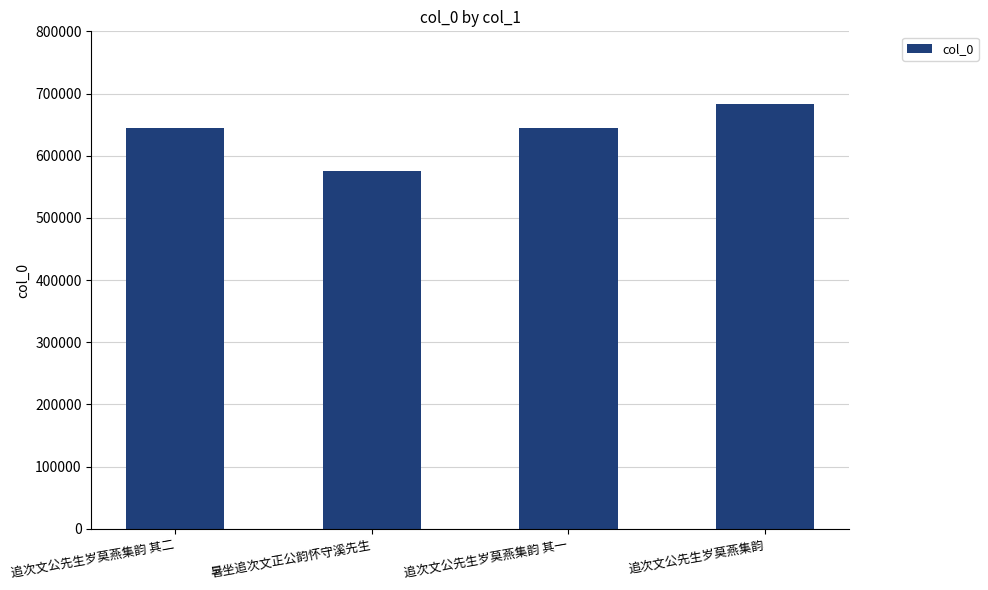

What position from the right is 追次文公先生岁莫燕集韵?

1